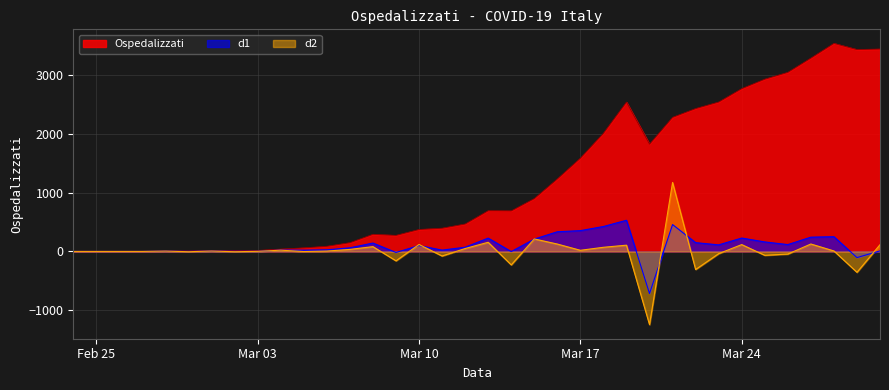

What is the label of the 17th point from the left?

2020-03-11